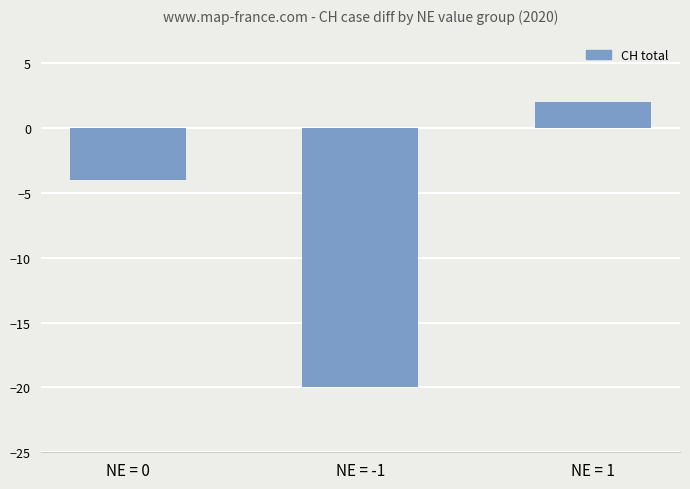

Reading right to left, list all the values displayed in this chart.

2	-20	-4